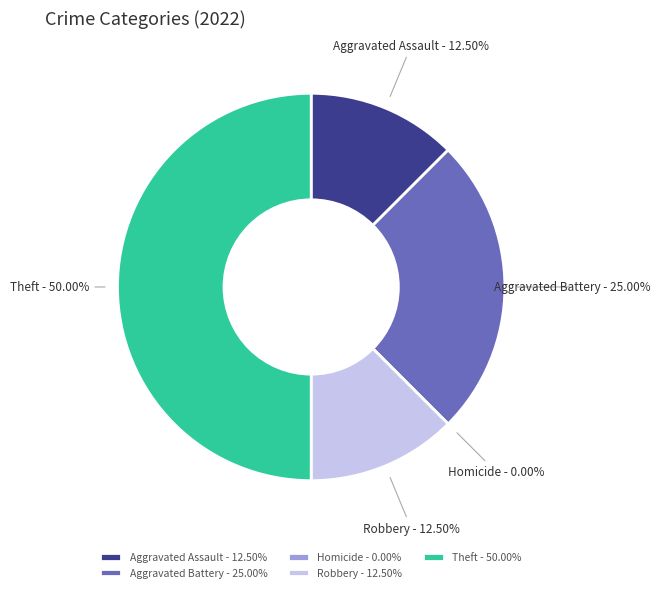

How many slices are in this pie chart?

5